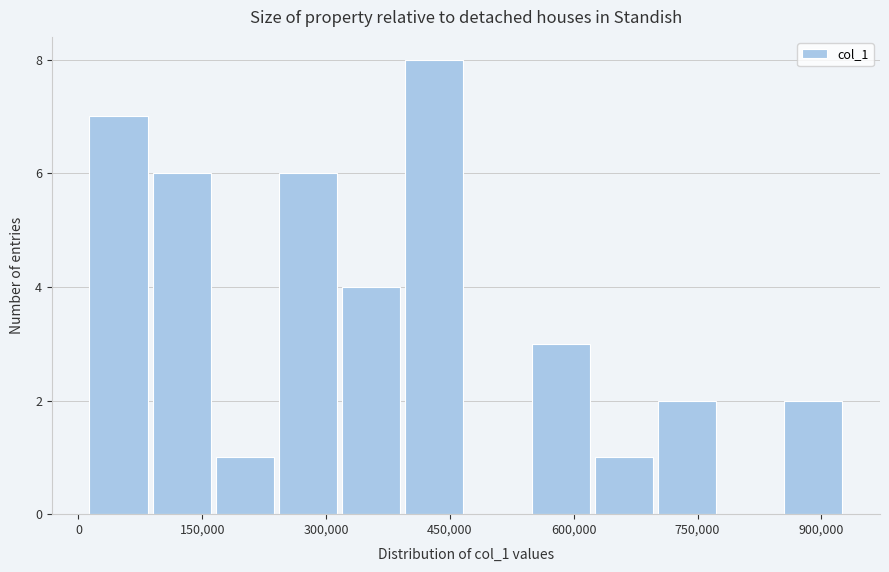

Around what value on the x-axis is the tallest bar? Give the approximate position of its centre, as read against the axis.

440000